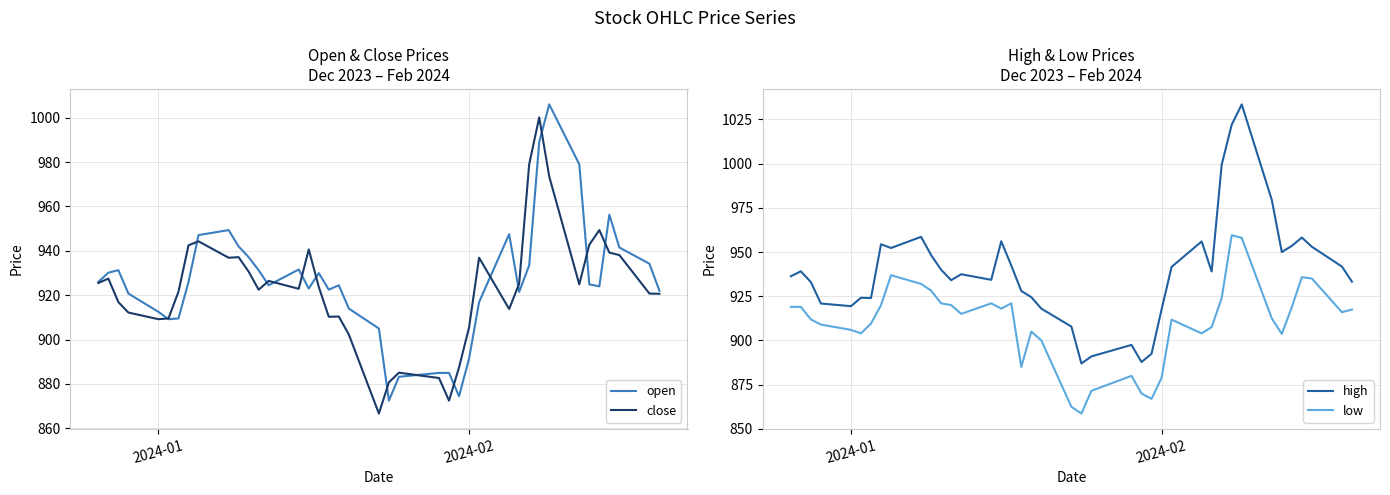

True or false: low and high cross at least once.

False